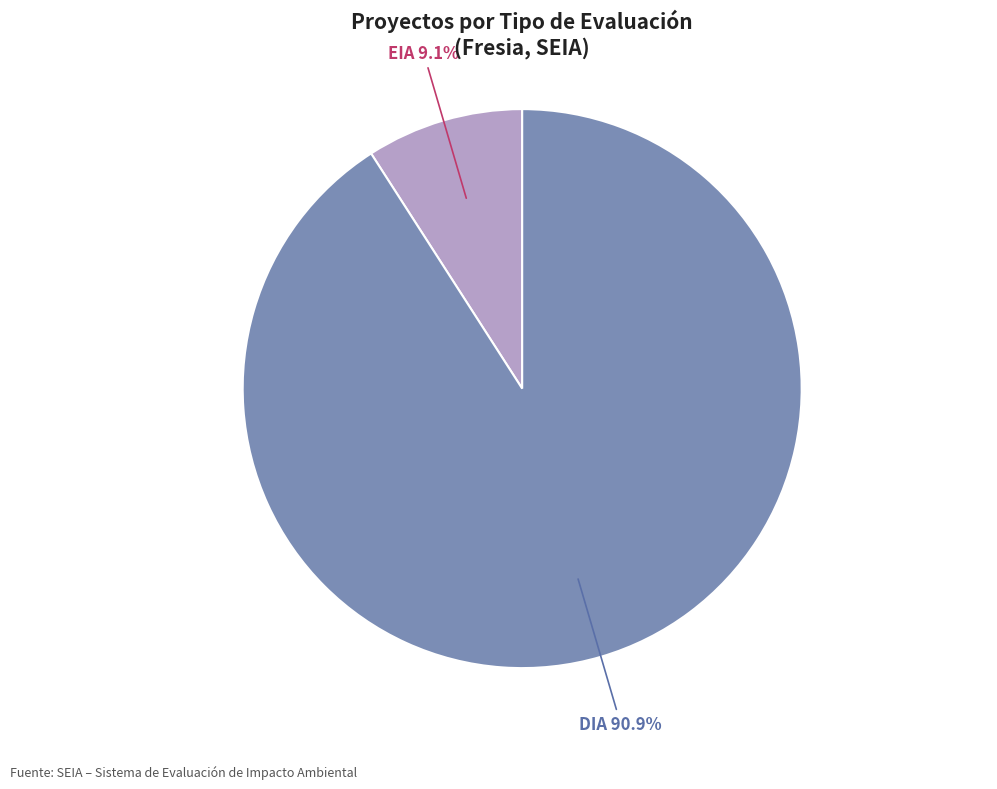

Does any single category account for the majority?

Yes